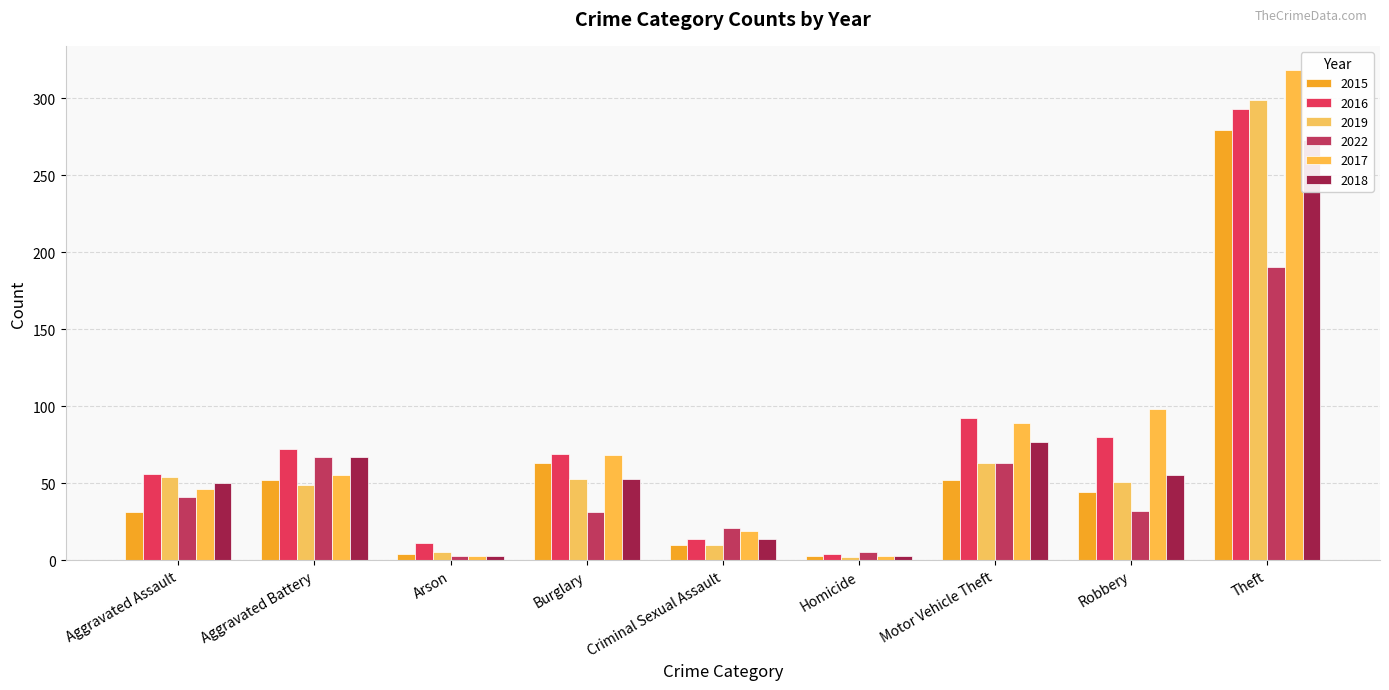

Is it true that 2016 equals 14 at Criminal Sexual Assault?

True